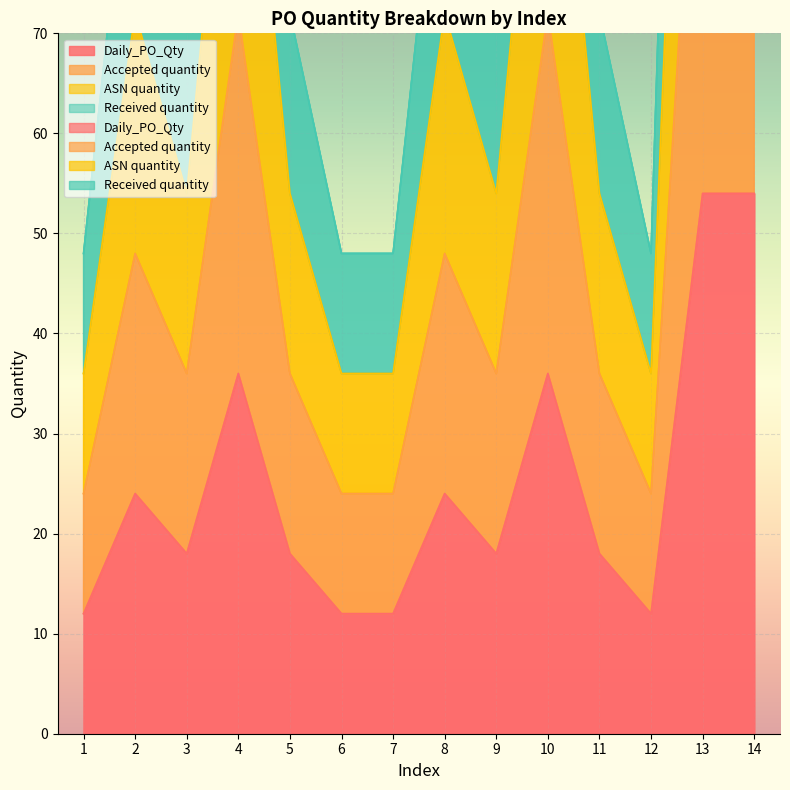

Count the ASN quantity values in the range 36 to 108.

12